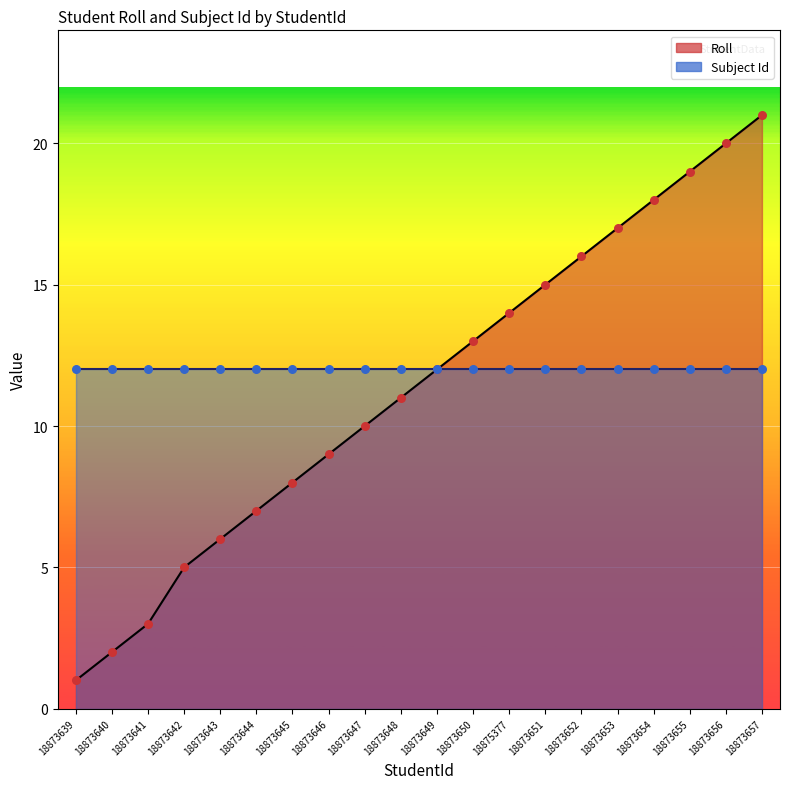

What is the change in value from 18873647 to 18873656?

+10